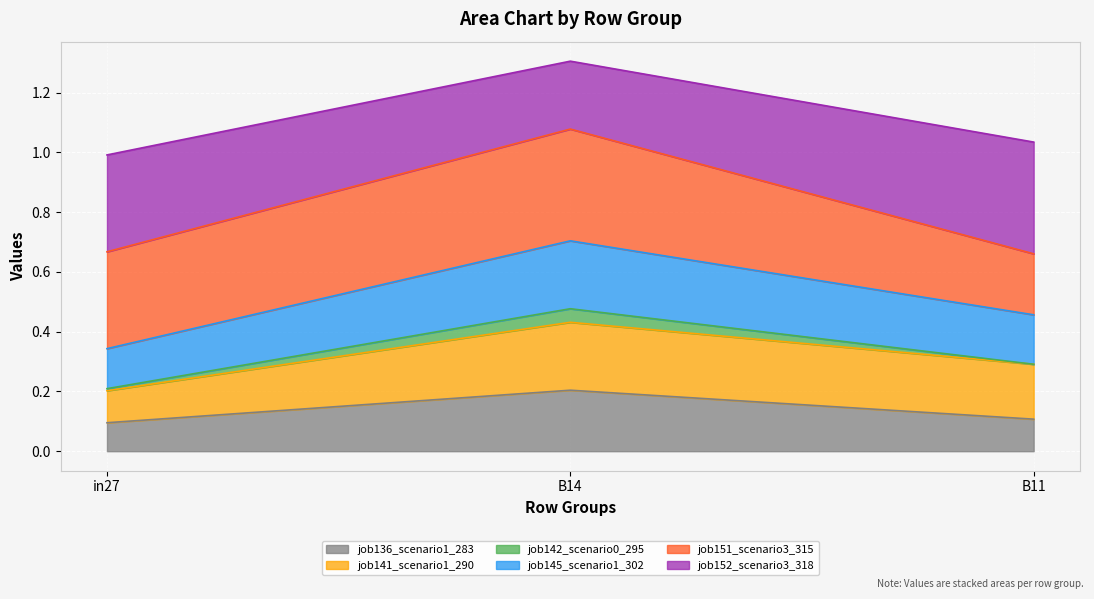

The job136_scenario1_283 series shows 0.1 at B14. True or false?

False